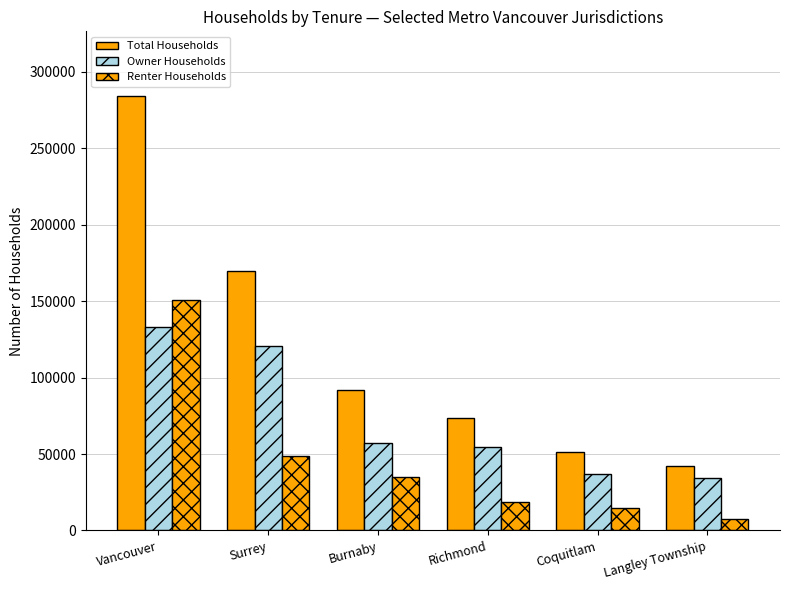

Count the number of data series in this chart.

3